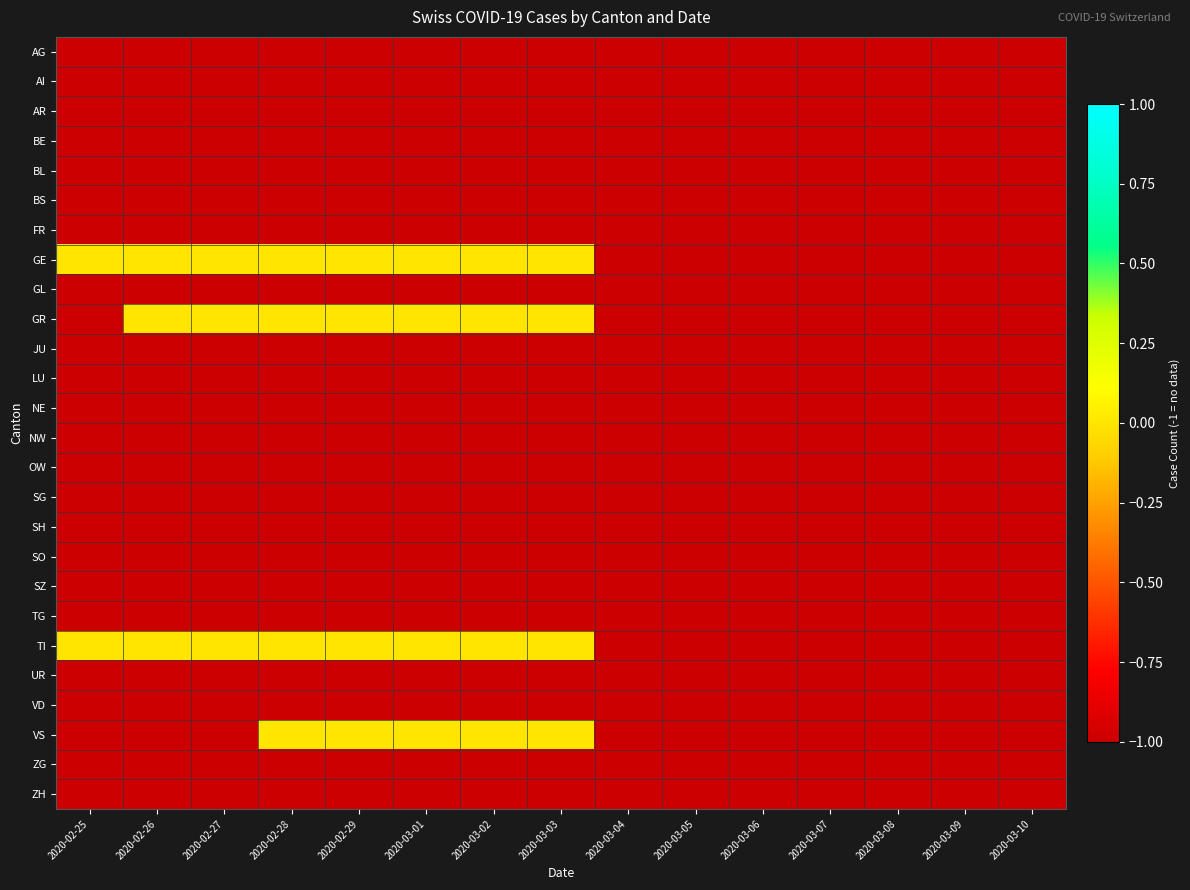

At which category is the sum across all series the highest?

2020-02-28